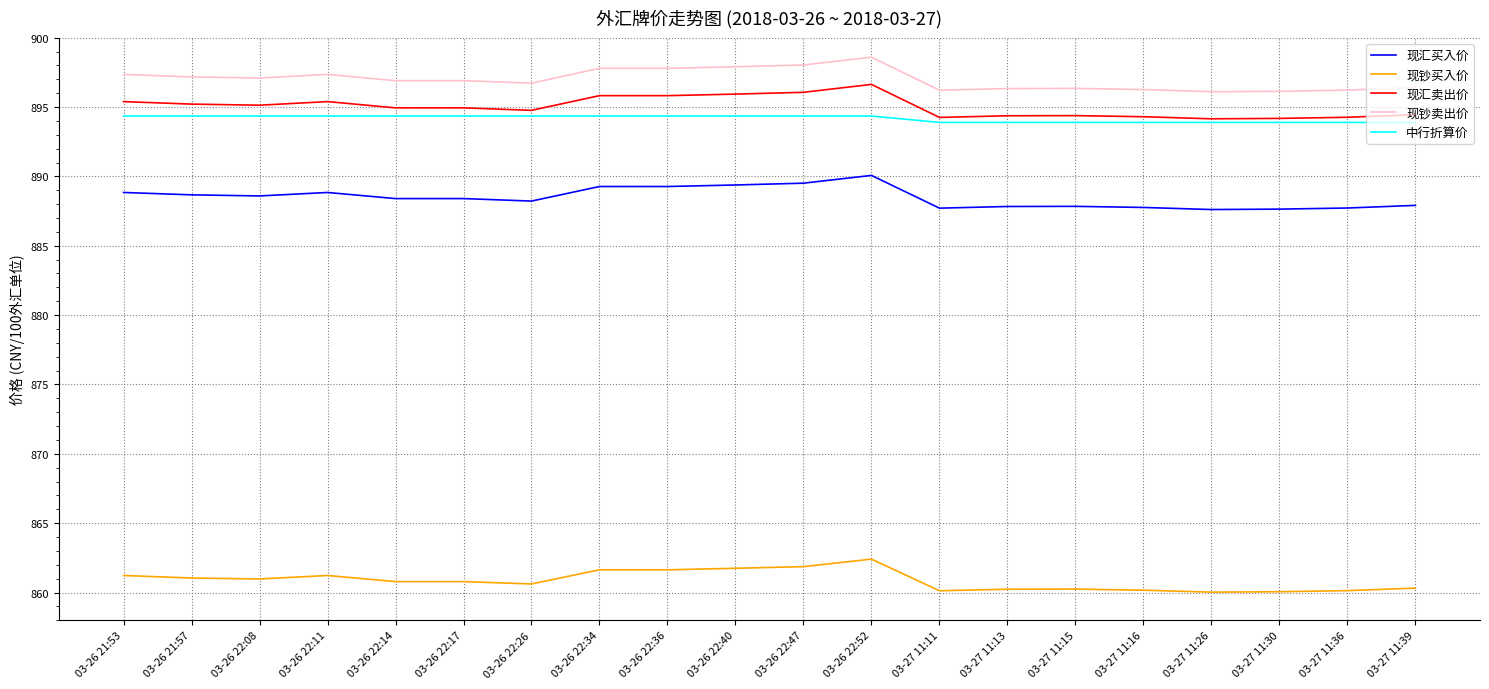

What position from the right is 03-27 11:39?

1